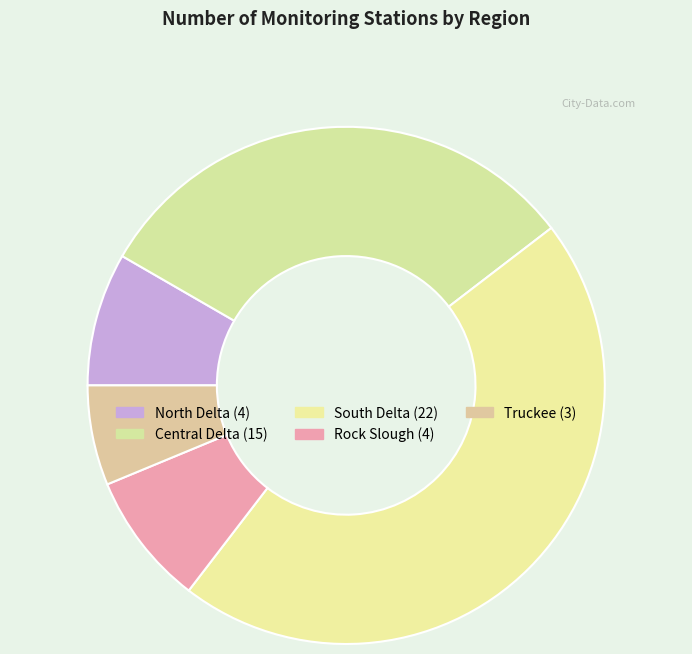

Is South Delta the majority of the pie?

No